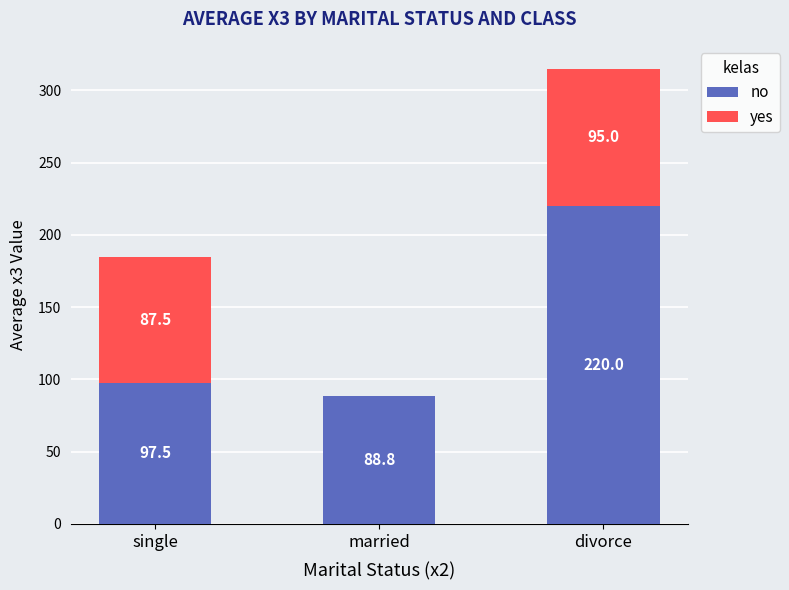

Reading left to right, what are the values for no?

single=97.5	married=88.8	divorce=220.0